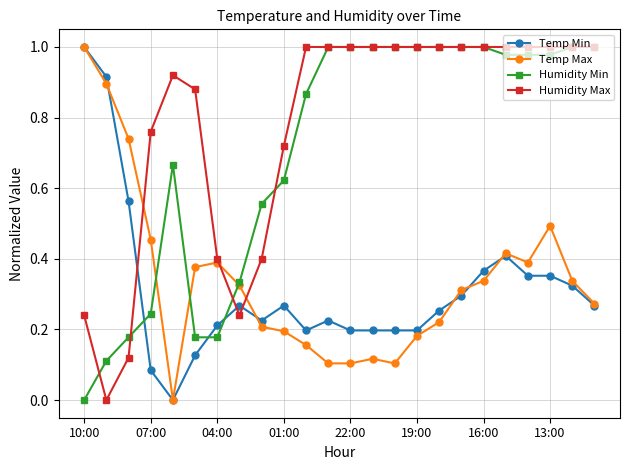

How many times do Temp Min and Humidity Max cross each other?

3